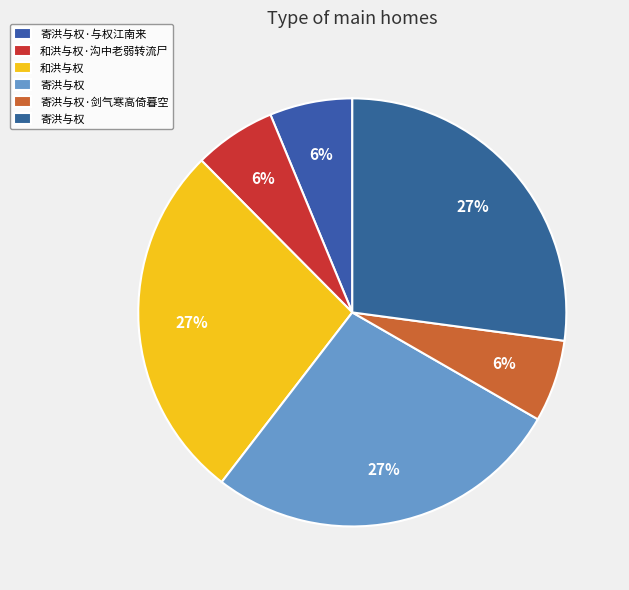

How many slices are in this pie chart?

6